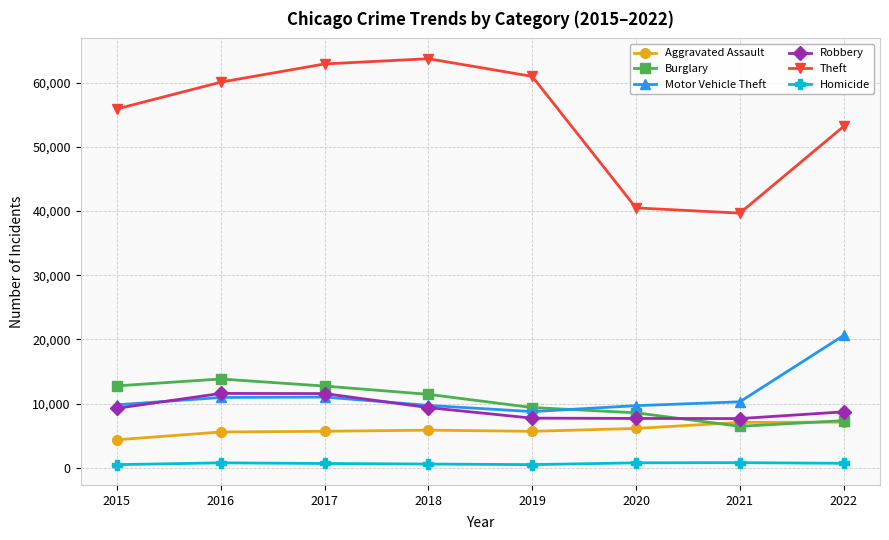

What is the sum of the Motor Vehicle Theft values at 2018 and 2021?

19996